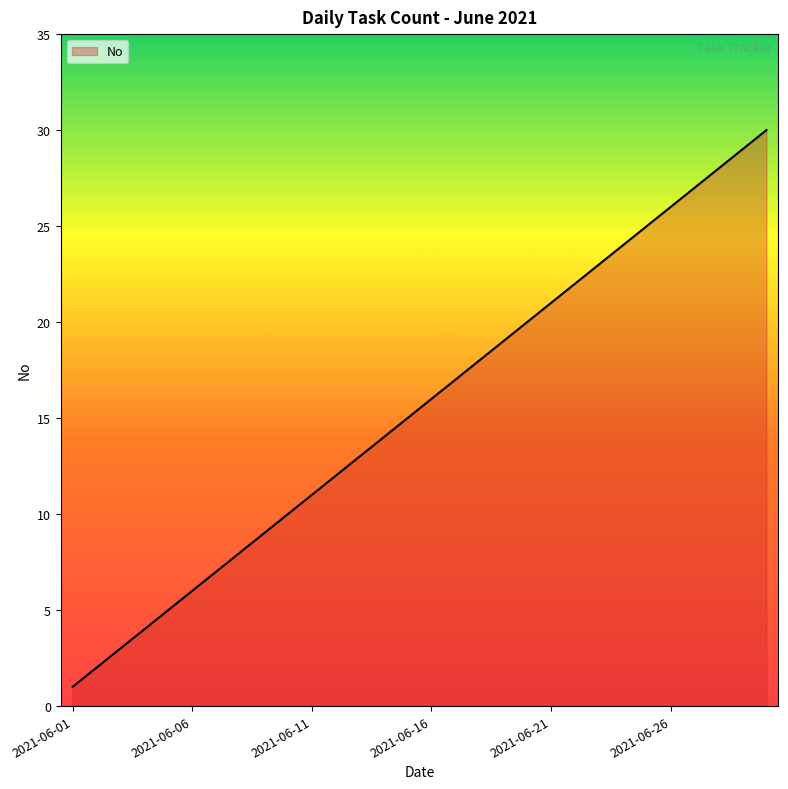

Count the number of data series in this chart.

1